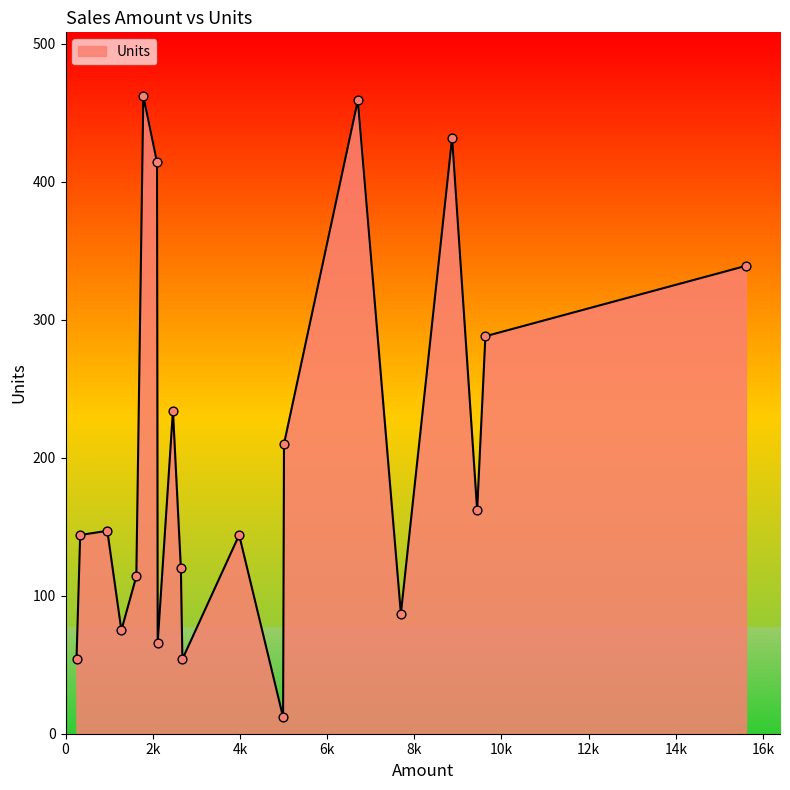

What is the minimum value shown in the chart?

12